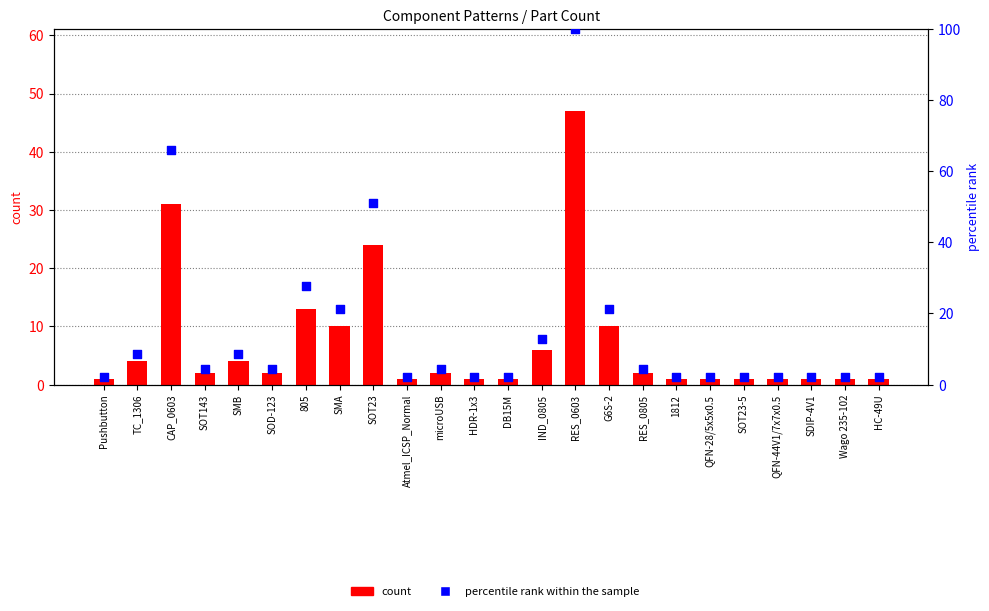

Which series has the widest spread of Y values?

percentile rank within the sample